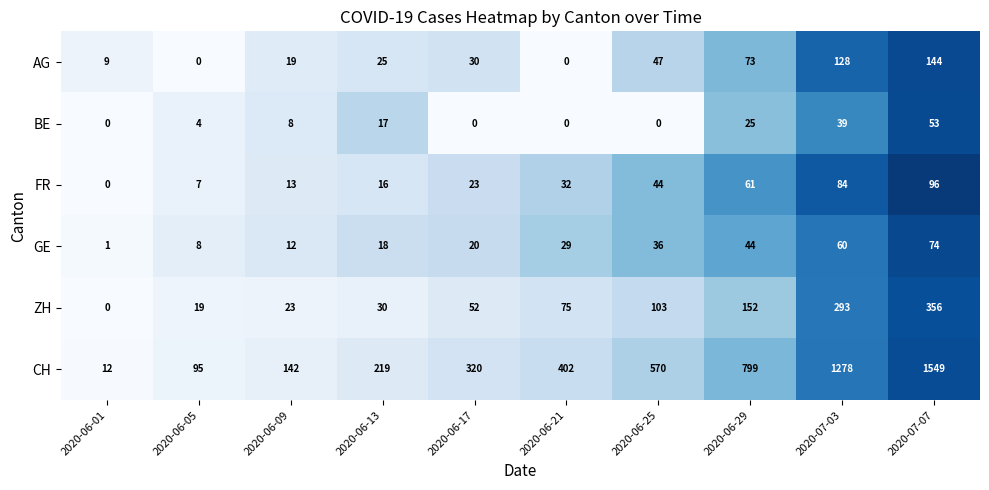

Rank the series by their maximum value, from lowest to highest.

BE, GE, FR, AG, ZH, CH